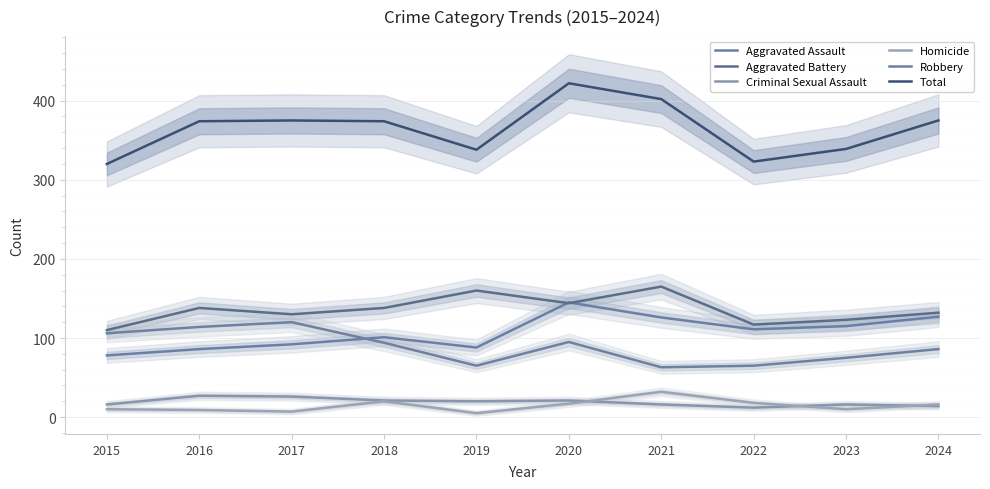

How many interior local peaks does the Aggravated Assault series have?

2